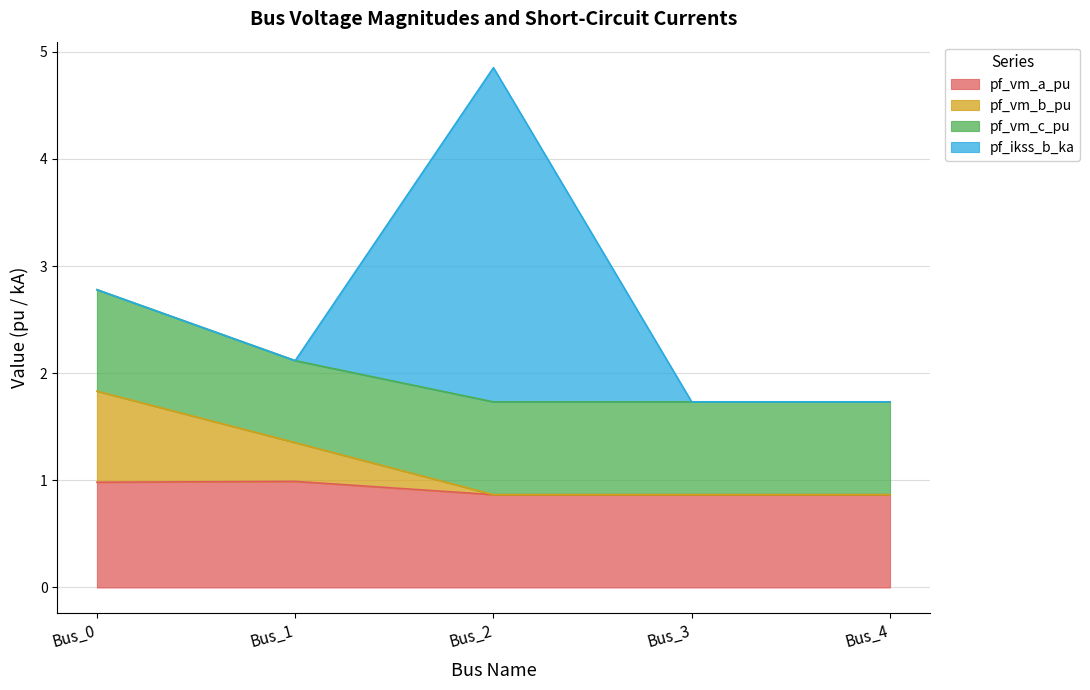

True or false: pf_vm_b_pu has a value of 0.8 at Bus_3.

False